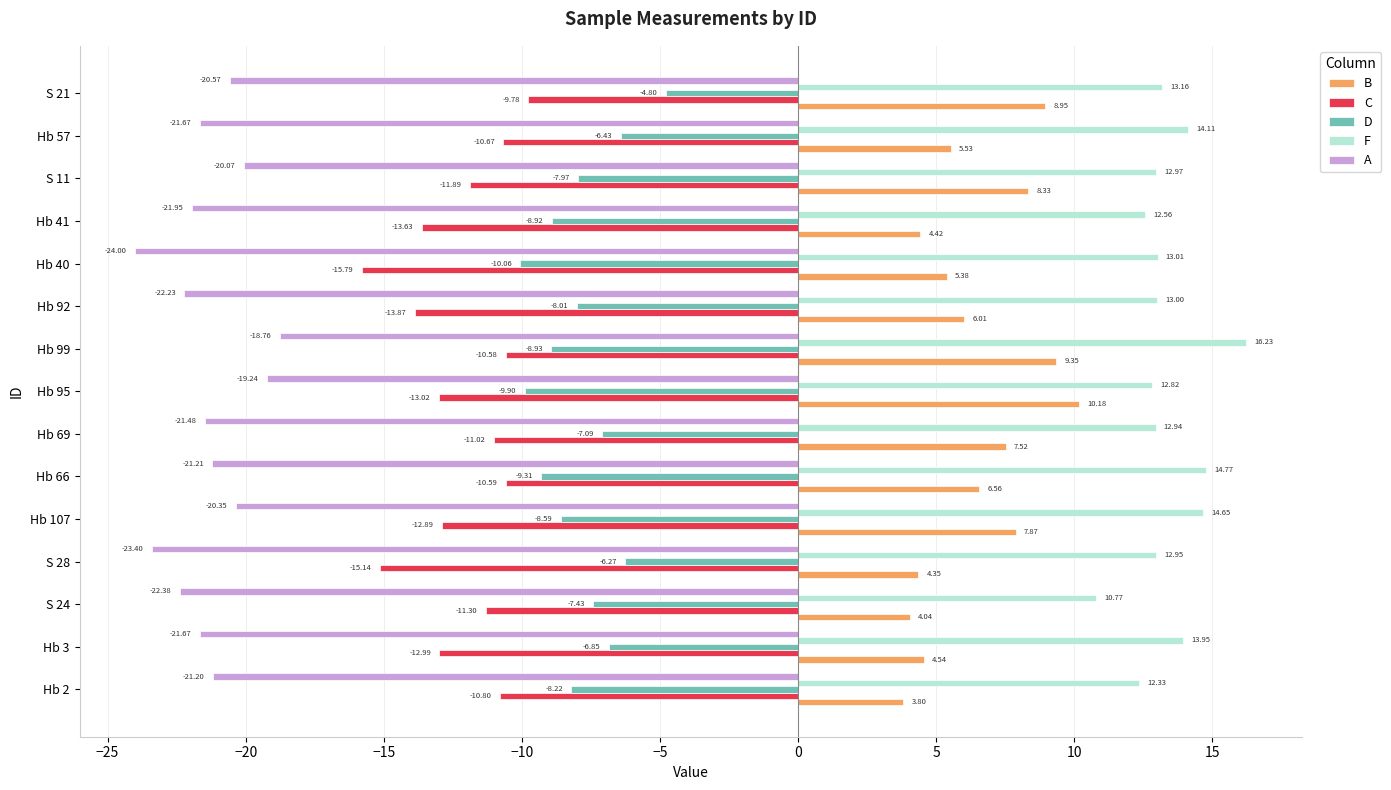

How many data points in C are less than -11?

10